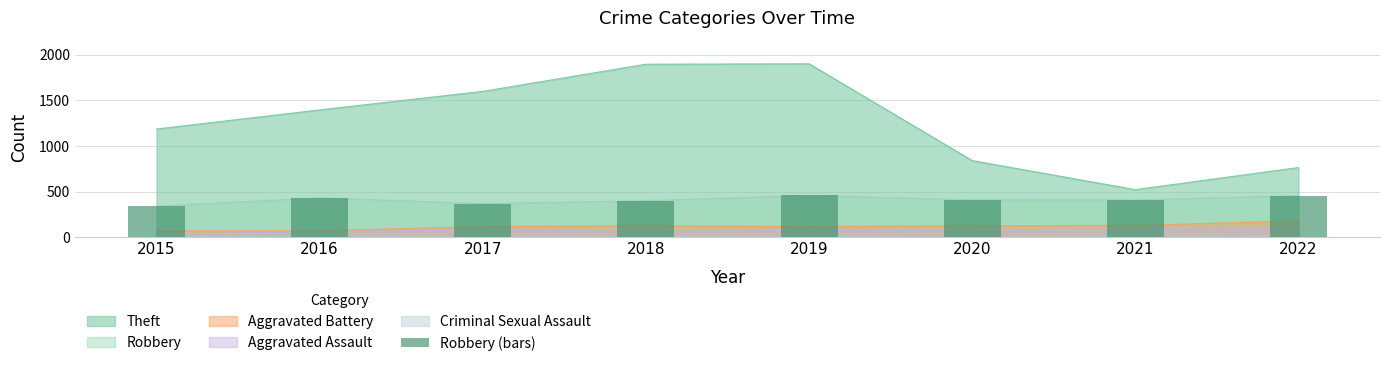

Is it true that the value at 2015 is 342?

True